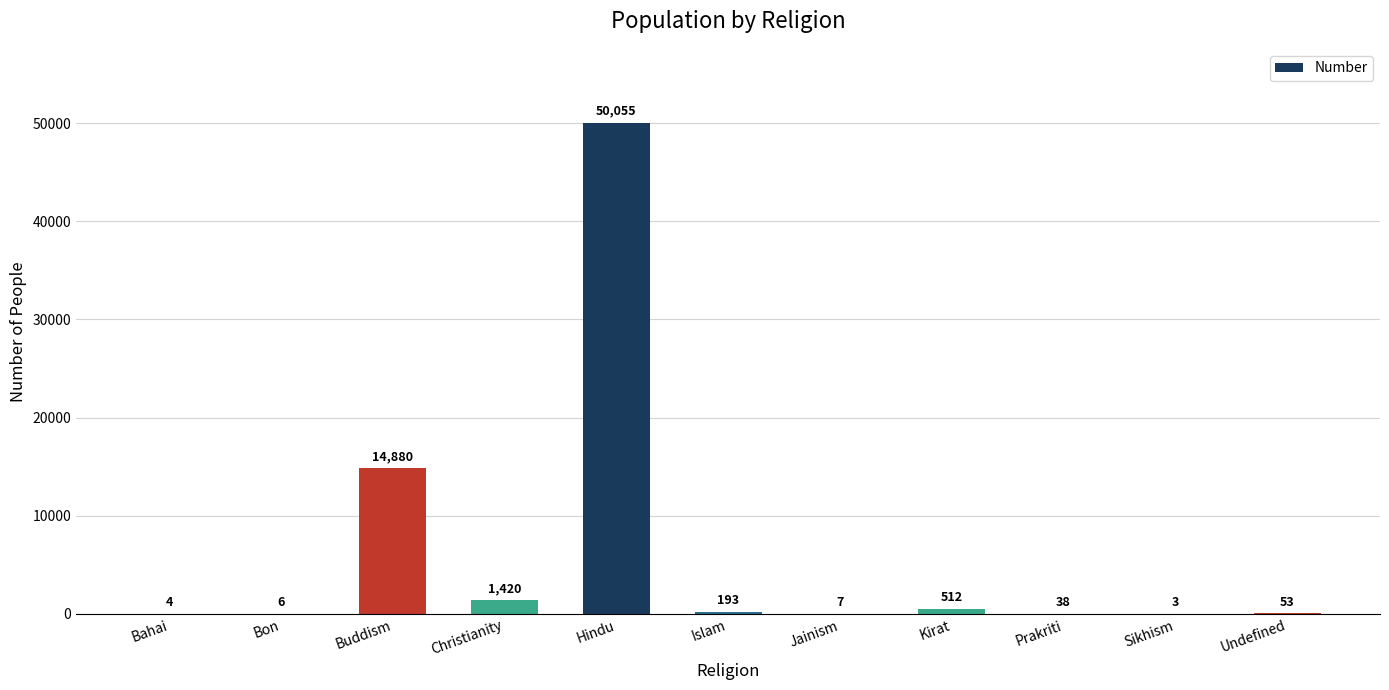

Reading left to right, transcribe all the data shown in this chart.

Bahai=4	Bon=6	Buddism=14880	Christianity=1420	Hindu=50055	Islam=193	Jainism=7	Kirat=512	Prakriti=38	Sikhism=3	Undefined=53